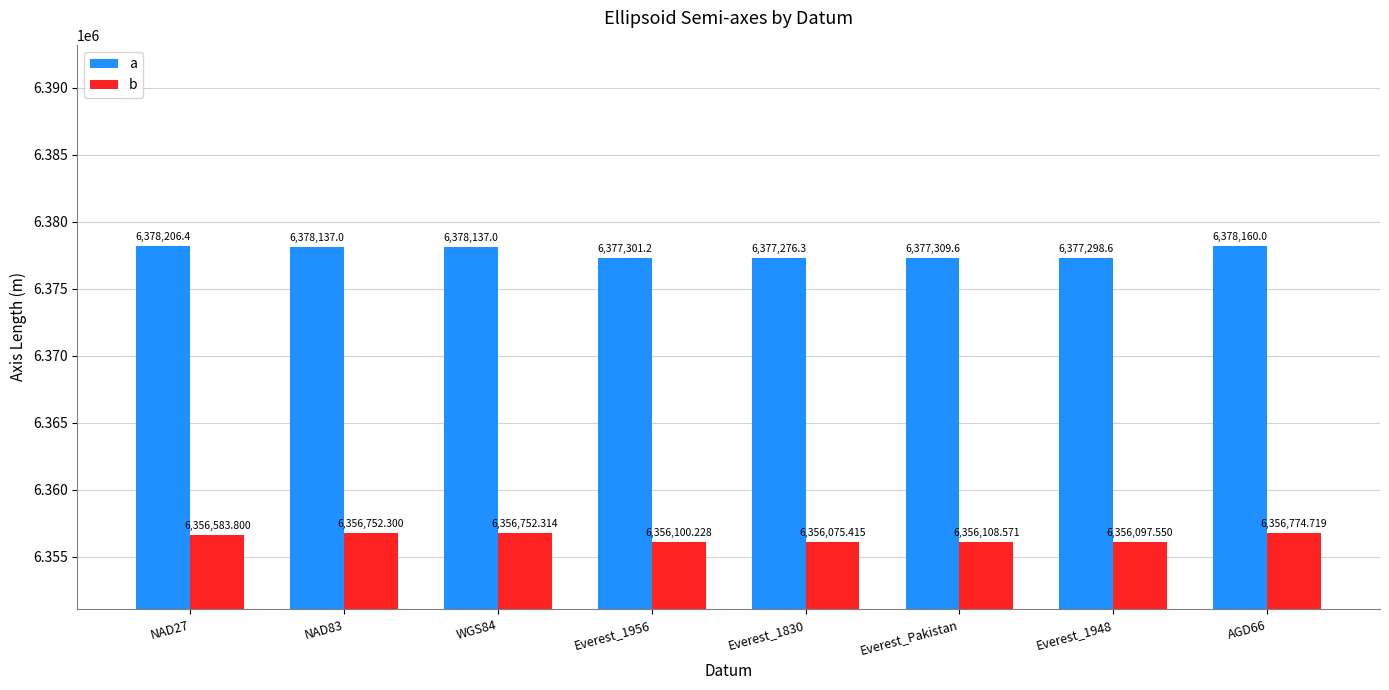

How many groups of bars are there?

8